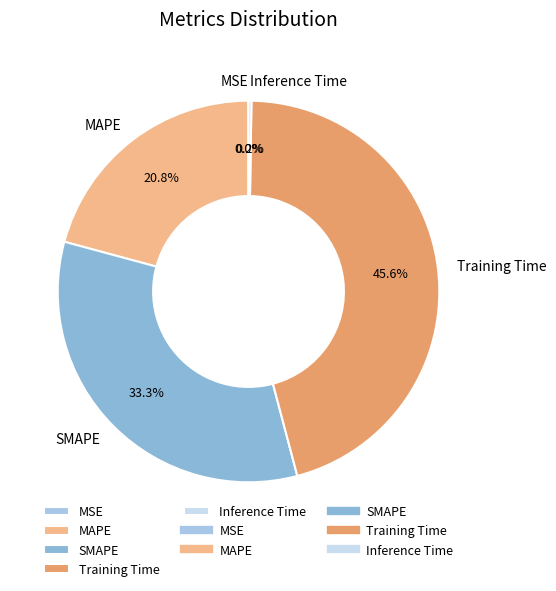

Does any single category account for the majority?

No